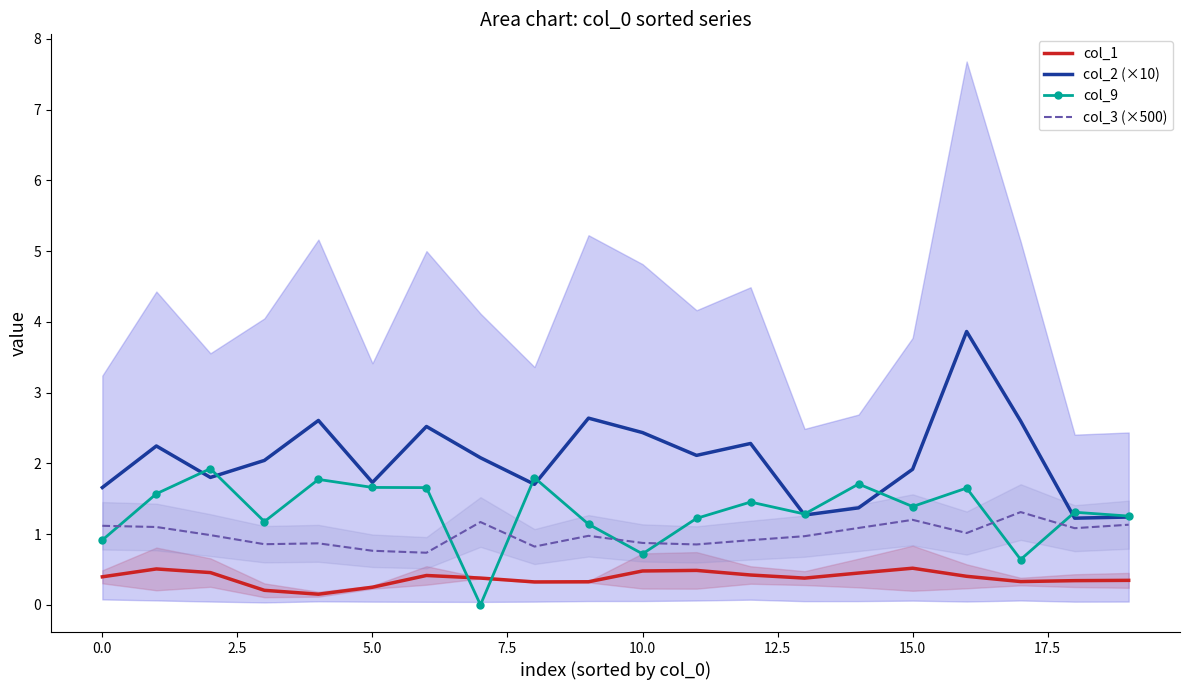

Which series has the largest total across all categories?

col_2 (×10)